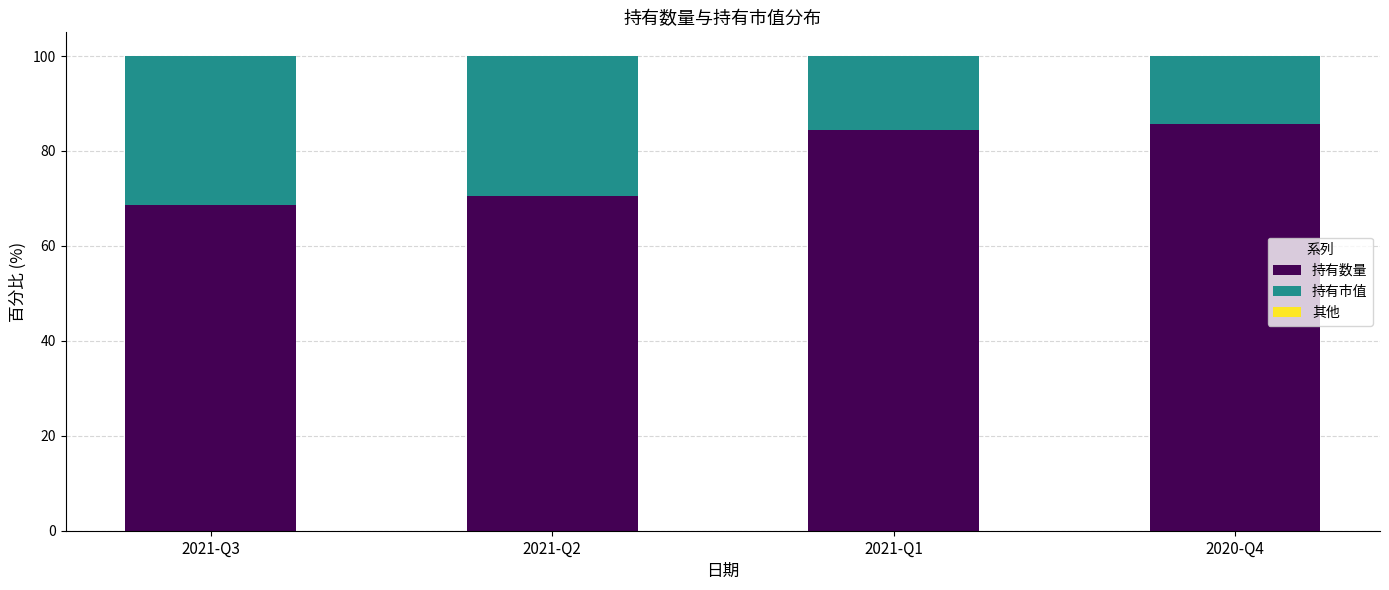

Count the number of categories in the chart.

4